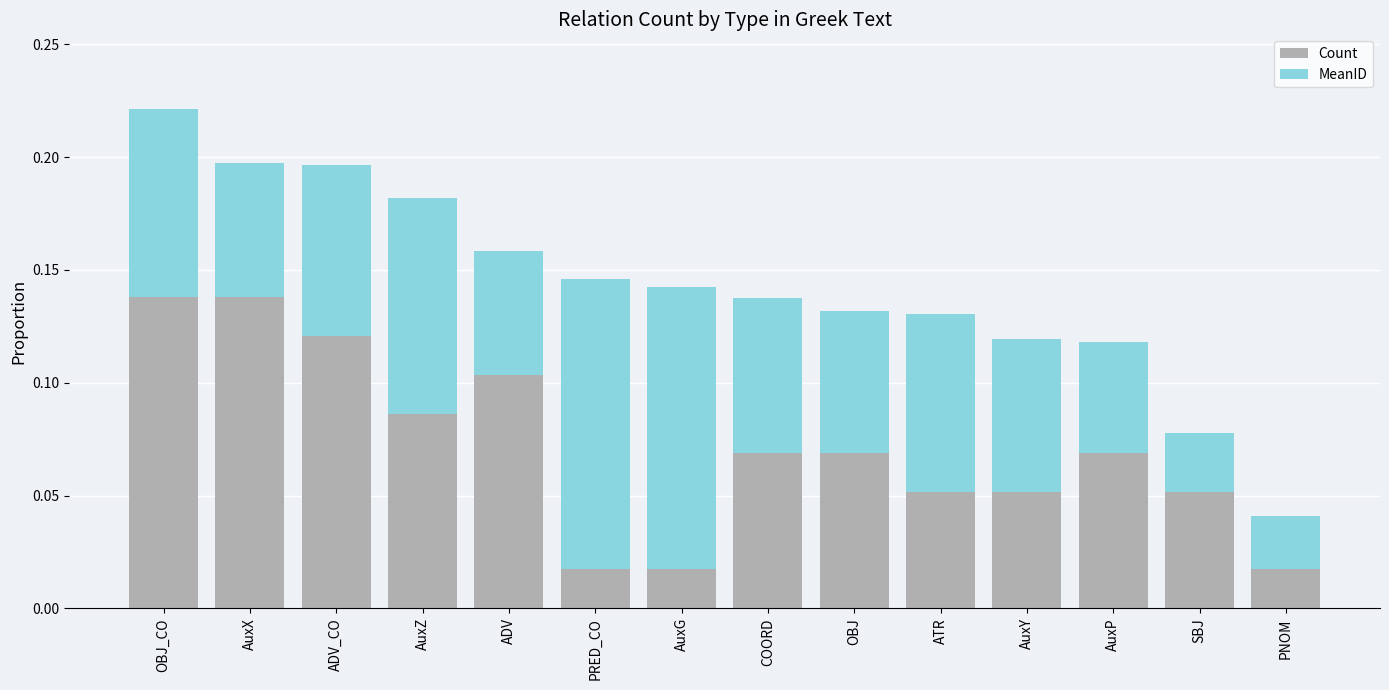

How many categories are shown in the chart?

14